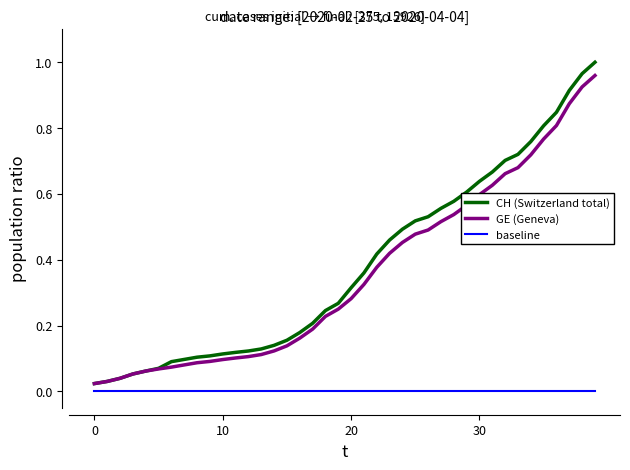

Which series has the widest spread of values?

CH (Switzerland total)